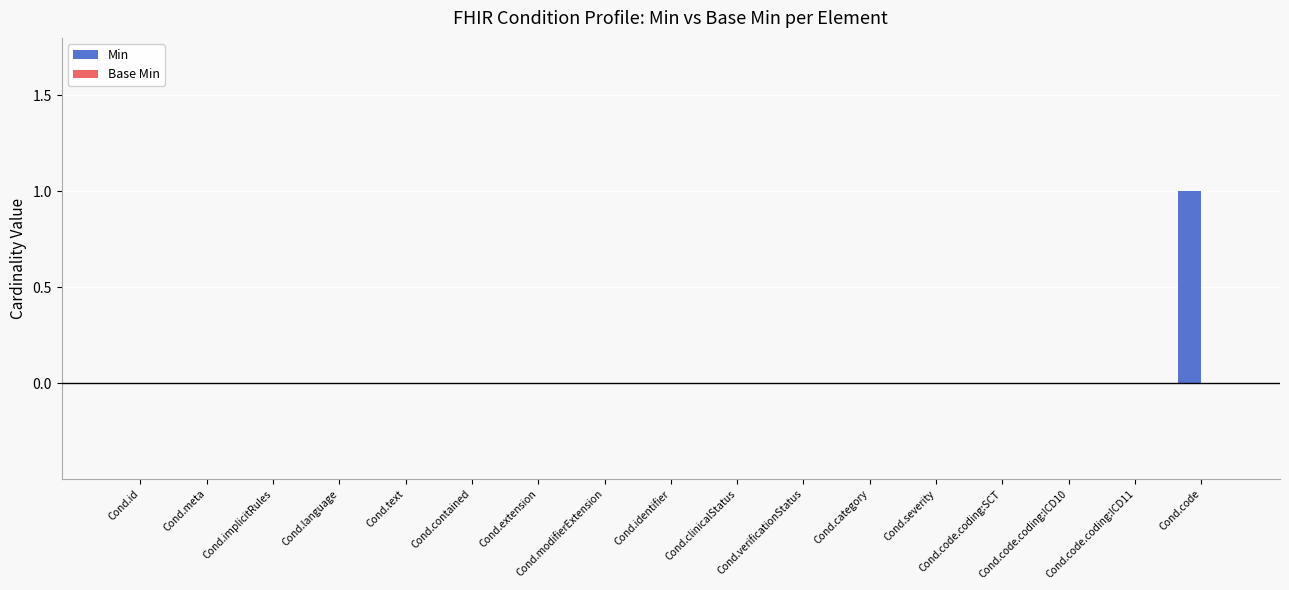

True or false: the data shows -1 at Cond.clinicalStatus.

False